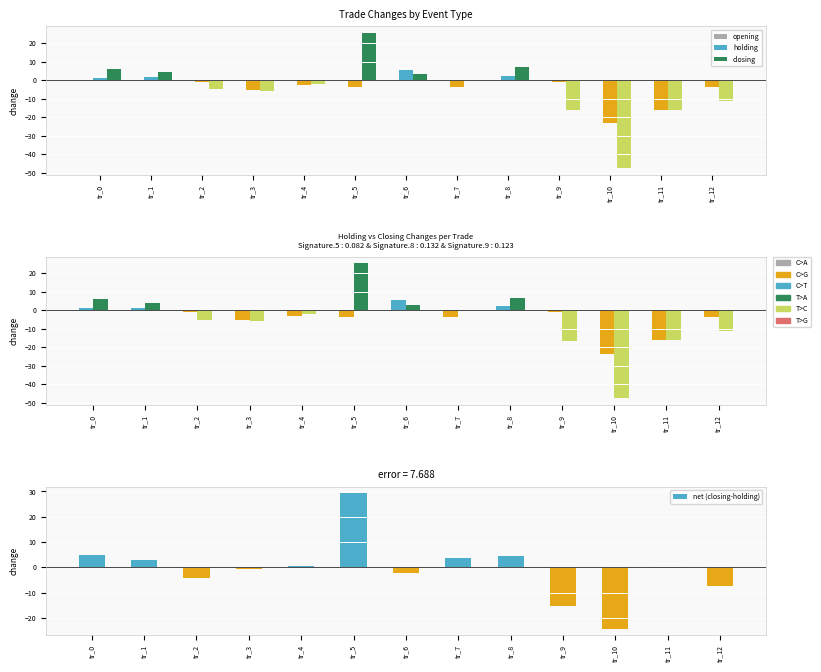

Reading left to right, transcribe all the data shown in this chart.

opening: 0.0	0.0	0.0	0.0	0.0	0.0	0.0	0.0	0.0	0.0	0.0	0.0	0.0
holding: 1.1	1.5	-0.8	-5.3	-2.9	-3.7	5.4	-3.6	2.3	-1.0	-23.4	-16.1	-3.8
closing: 5.9	4.2	-5.0	-5.8	-2.2	25.5	3.2	0.2	6.9	-16.3	-47.6	-16.2	-11.3
net (closing-holding): 4.8	2.7	-4.2	-0.5	0.7	29.2	-2.3	3.8	4.6	-15.3	-24.2	-0.1	-7.5